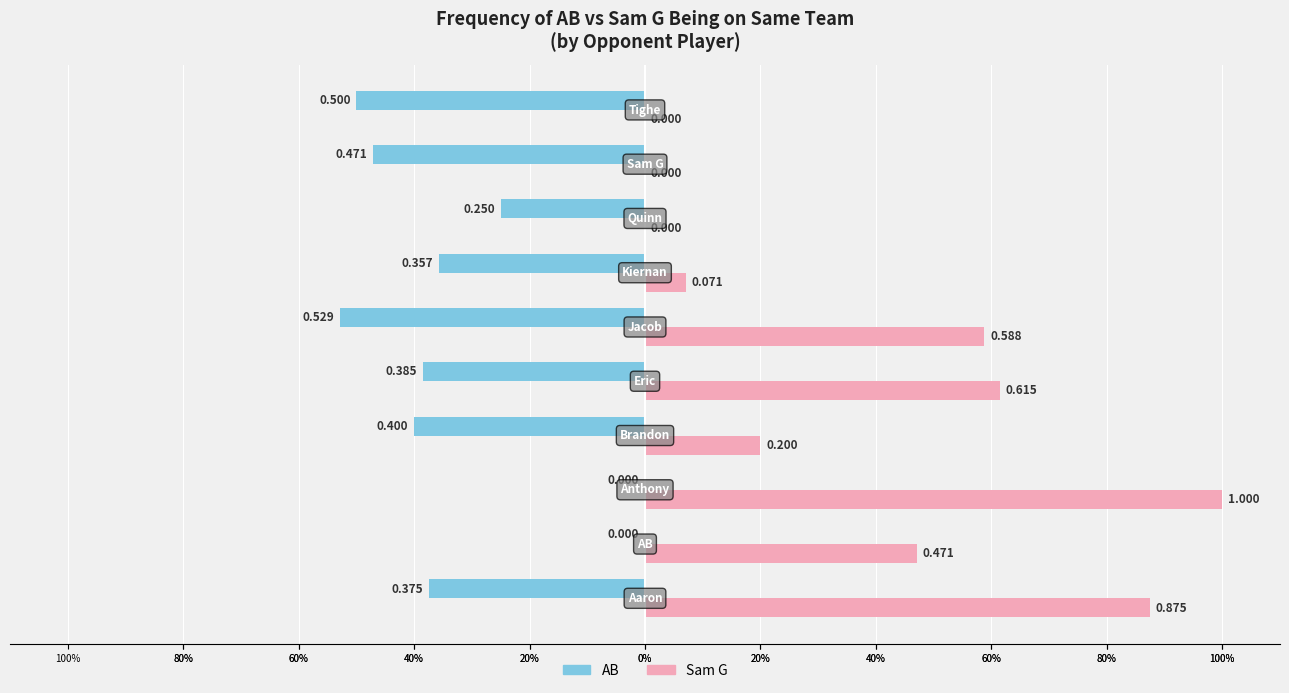

What are all the series names shown in the legend?

AB, Sam G